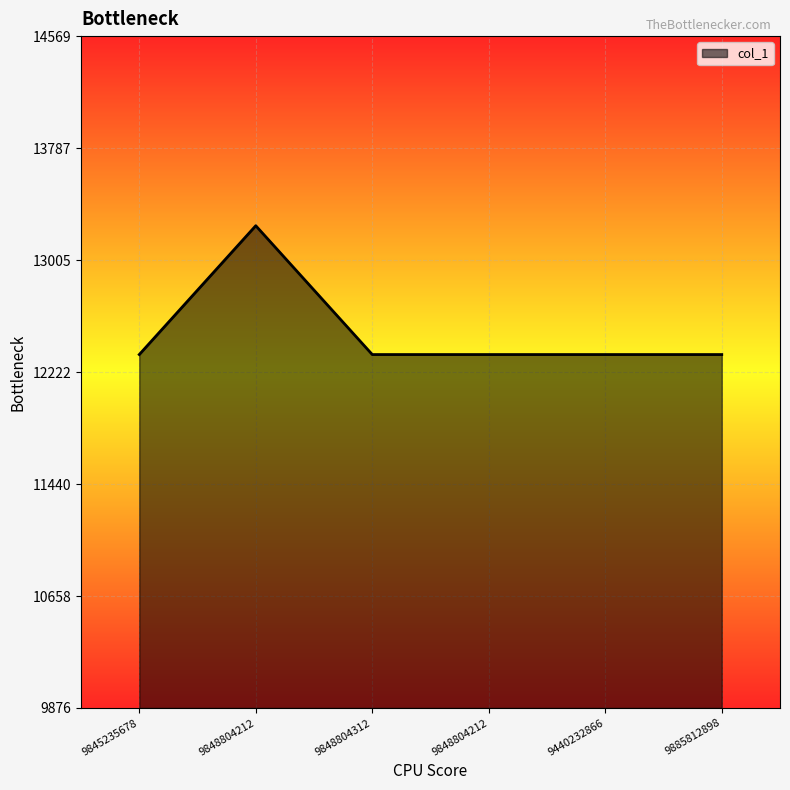

What is the change in value from 9848804212 to 9848804212?

-900